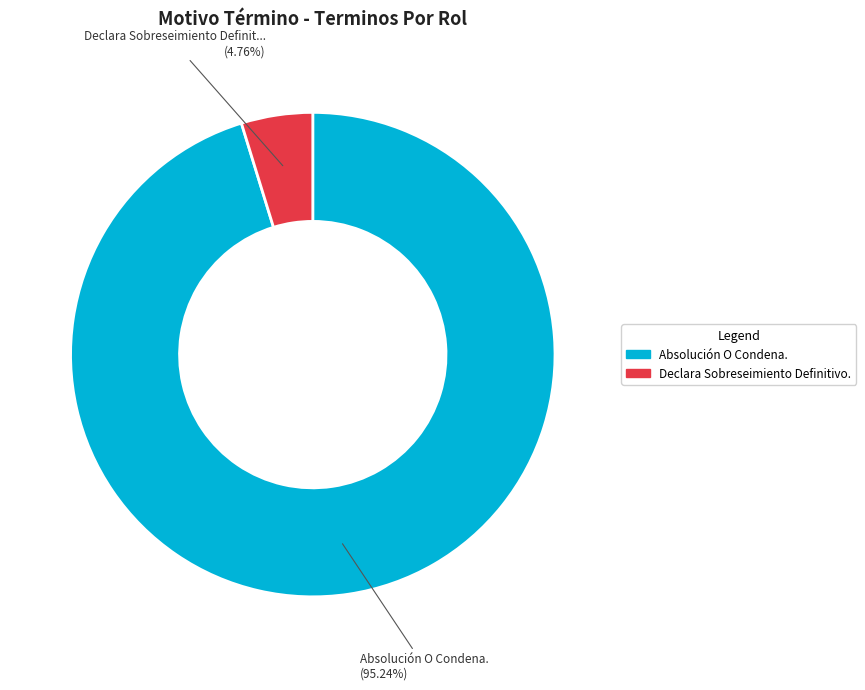

Does Declara Sobreseimiento Definitivo. account for over 50% of the chart?

No